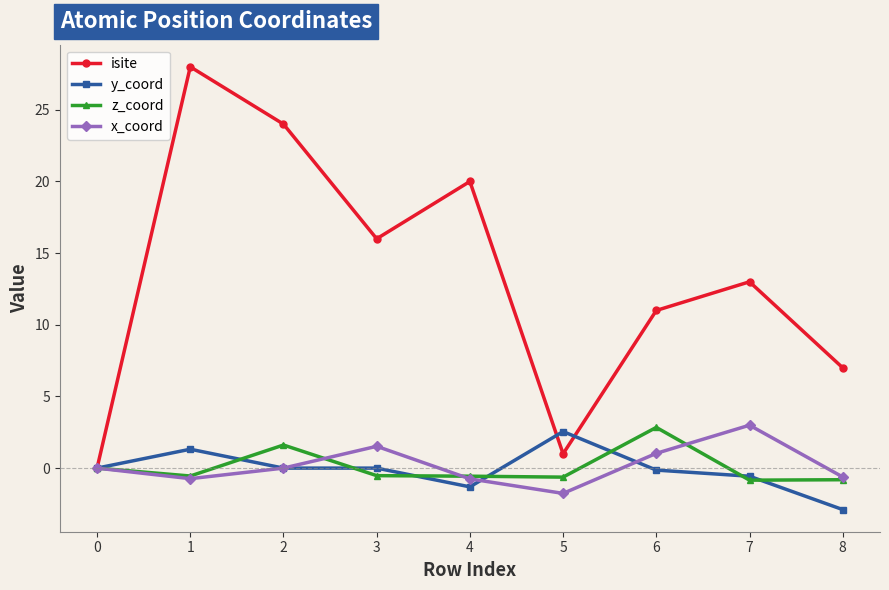

What is the value of the z_coord point at the 9th from the left?

-0.8